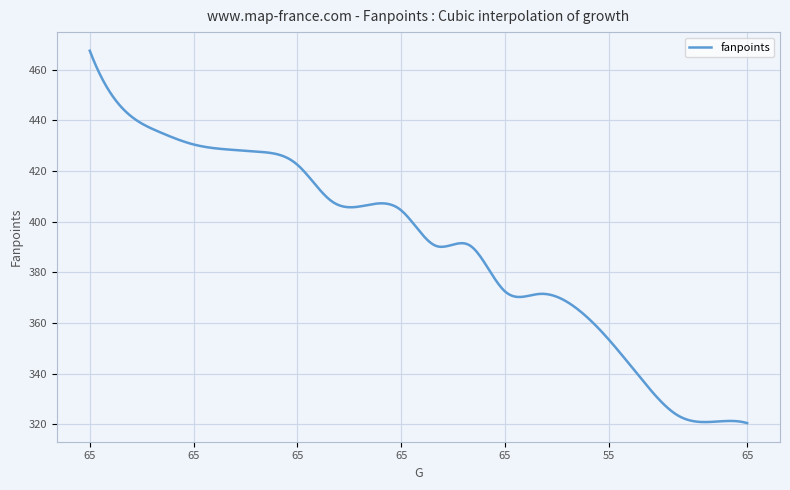

What is the difference between the maximum and minimum values?

147.0